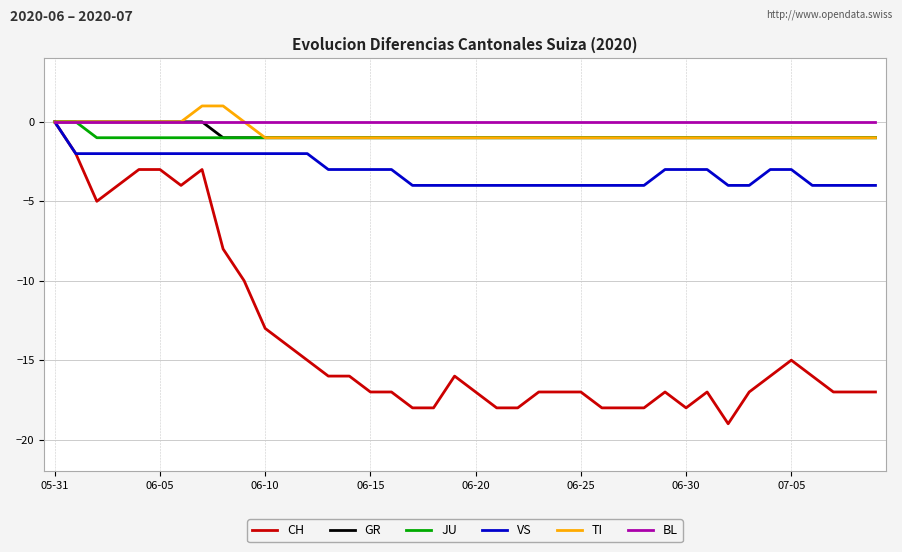

Which series has the largest range (max minus min)?

CH